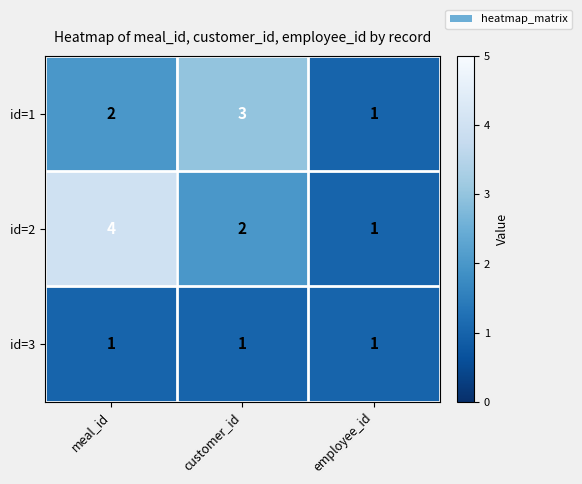

Which series has the widest spread of values?

id=2